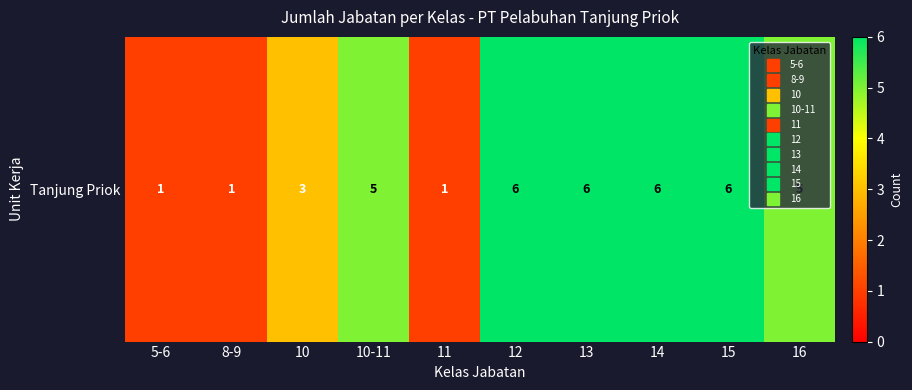

How many values are below 5?

4